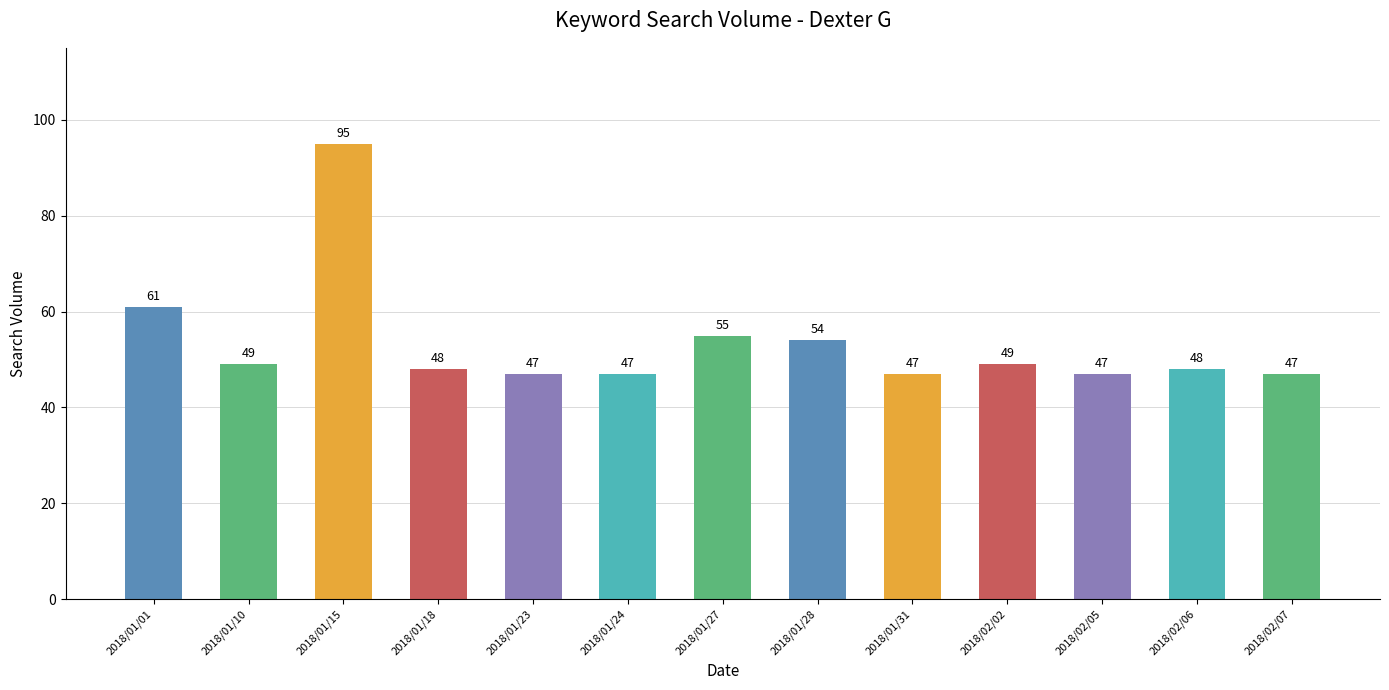

At which label does the data first exceed 48?

2018/01/01